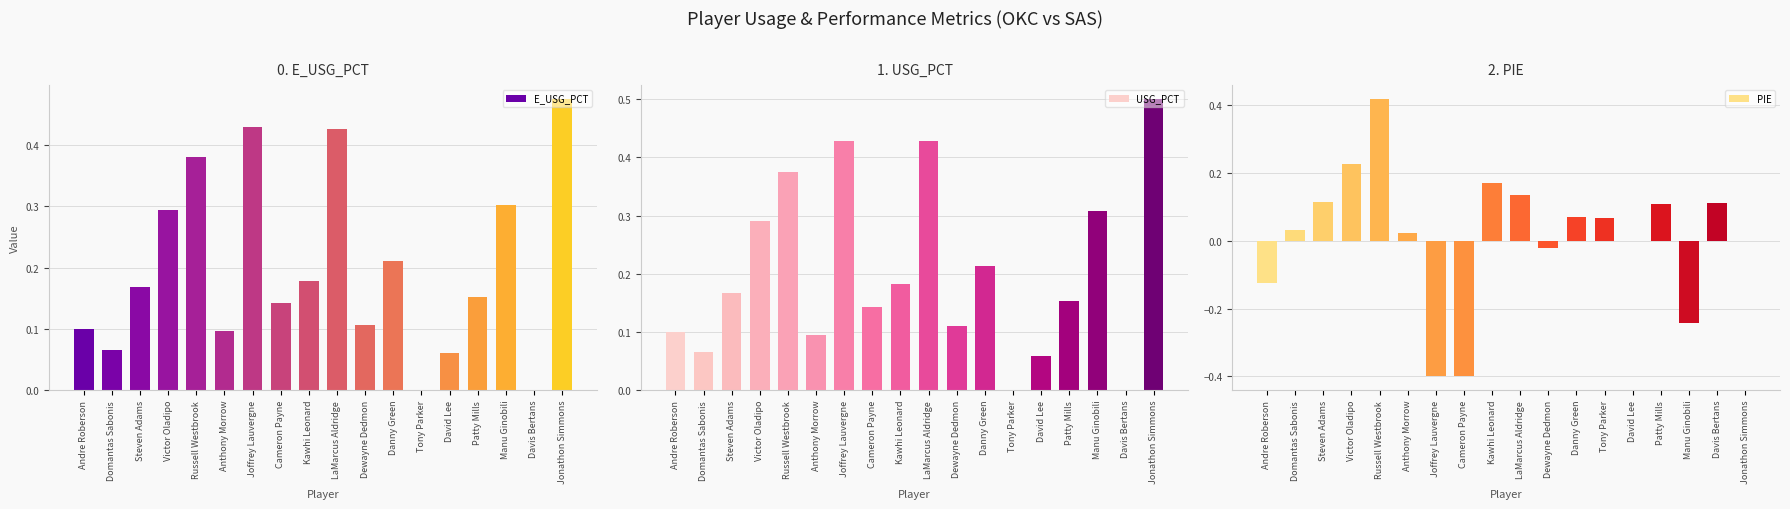

Count the USG_PCT values in the range 0 to 1.

18